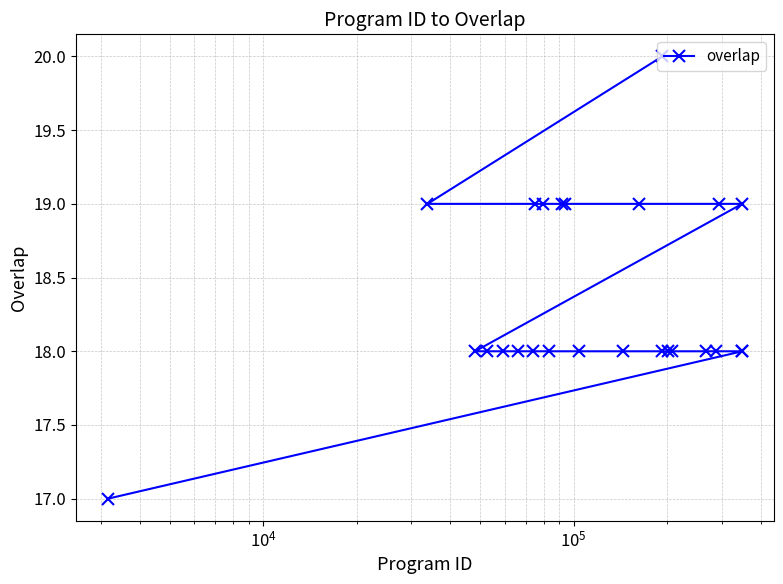

What is the difference between the maximum and minimum values?

3